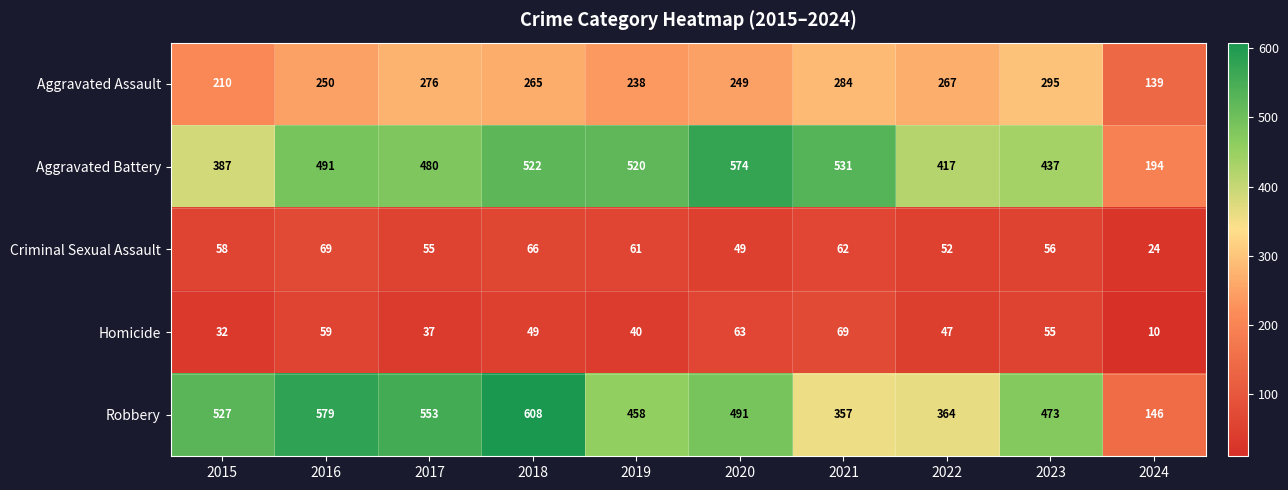

What is the maximum value shown in the chart?

608